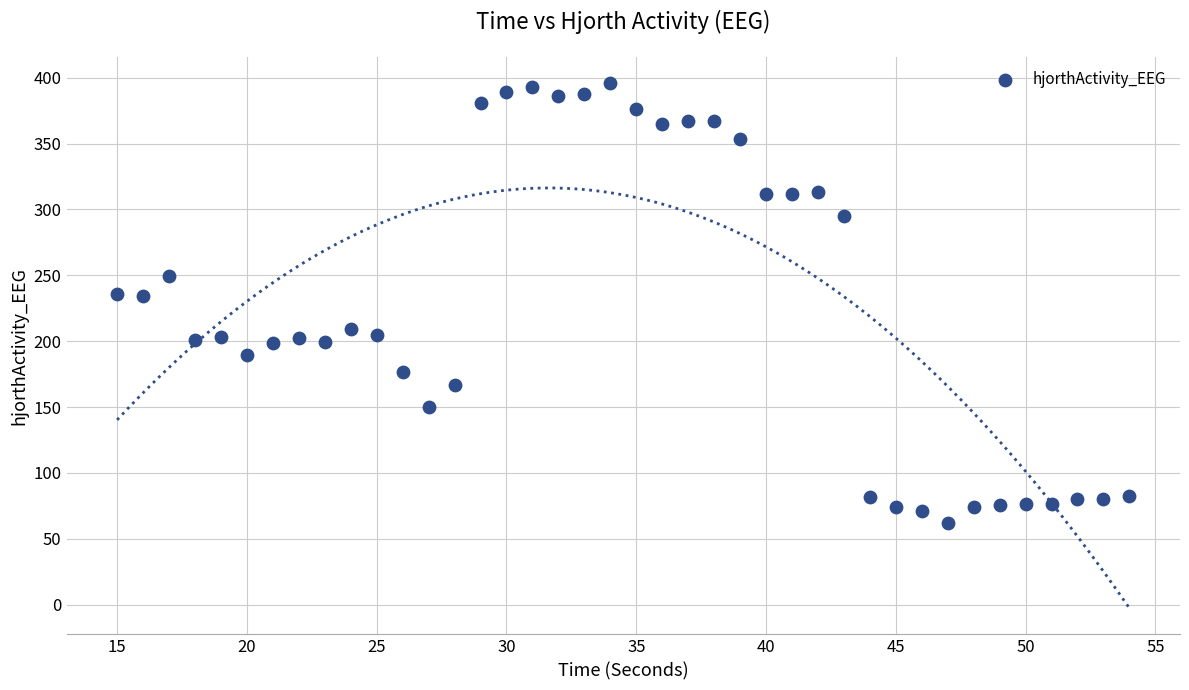

What is the range of X values (max minus min)?

39.0